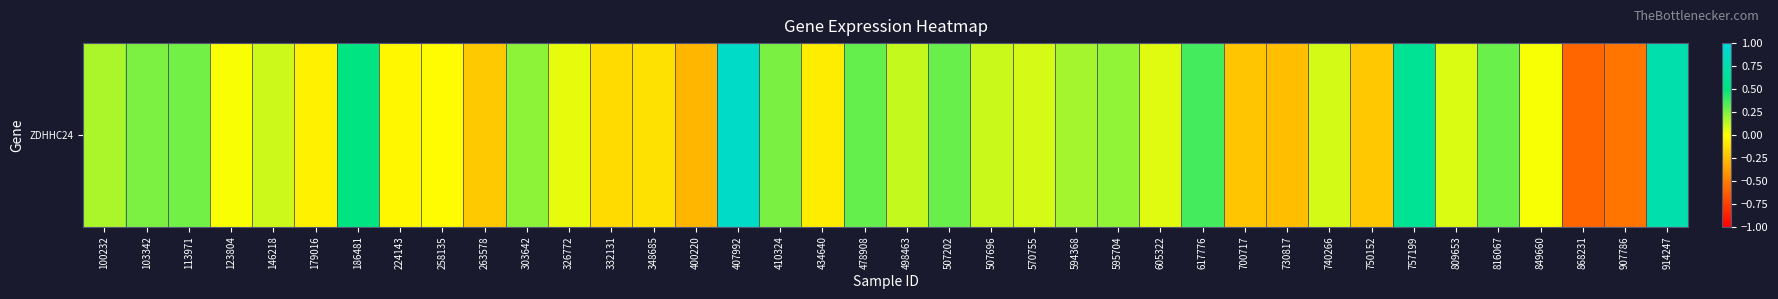

How many categories are shown in the chart?

38